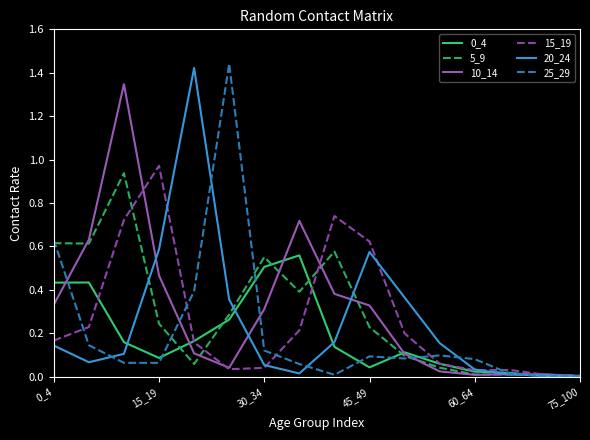

What is the difference between the second highest and second lowest values in the 5_9 series?

0.6